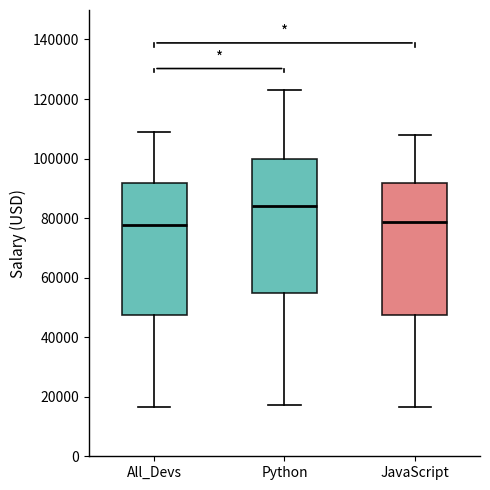

Where does the median line of the box for All_Devs sit on the y-axis? The values are not printed on the chart, so give them approximately, as read against the axis.

78000